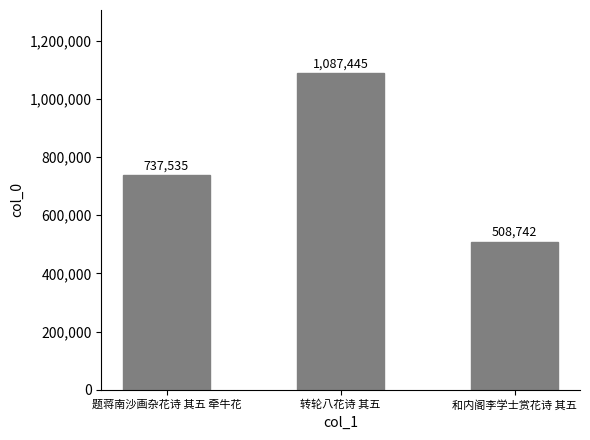

At which category does the chart reach its minimum across all series?

和内阁李学士赏花诗 其五